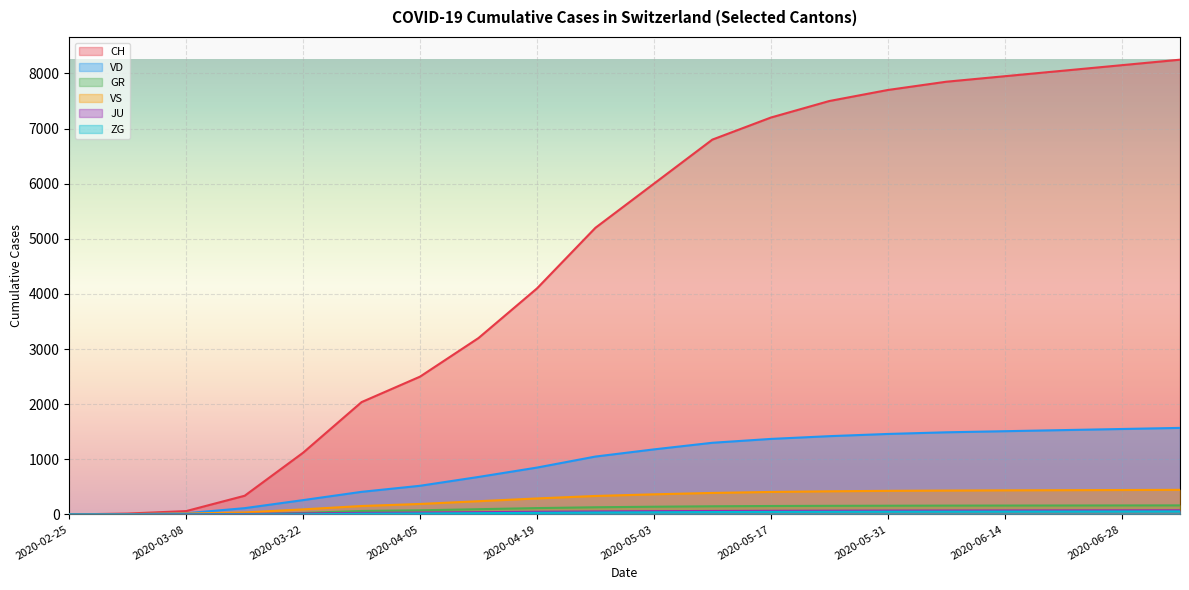

What are all the series names shown in the legend?

CH, VD, GR, VS, JU, ZG